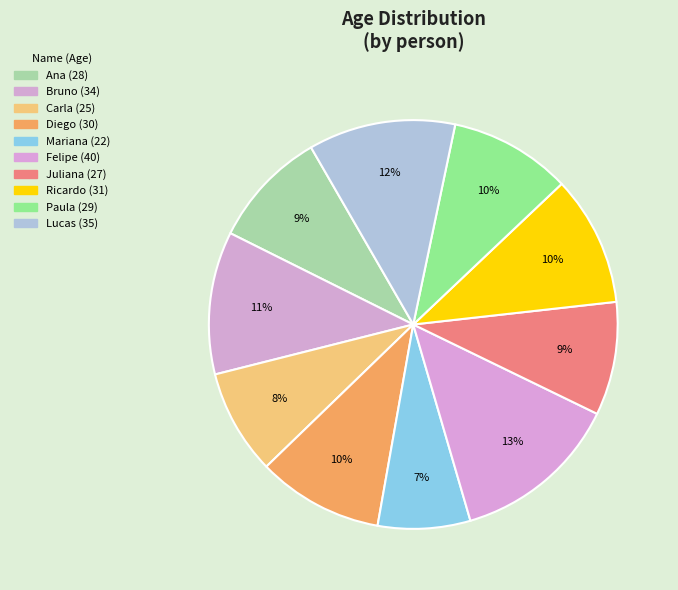

Which slice is the largest?

Felipe